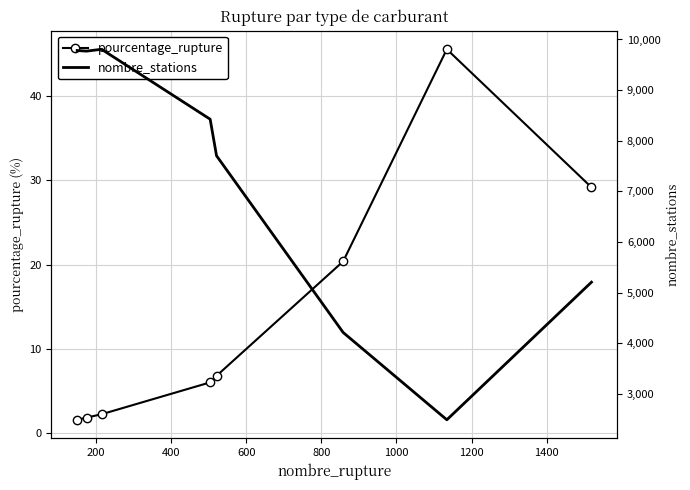

Reading left to right, transcribe all the data shown in this chart.

pourcentage_rupture: 1.5	1.8	2.2	6.0	6.8	20.4	45.6	29.2
nombre_stations: 9782.0	9770.0	9807.0	8425.0	7703.0	4212.0	2487.0	5206.0